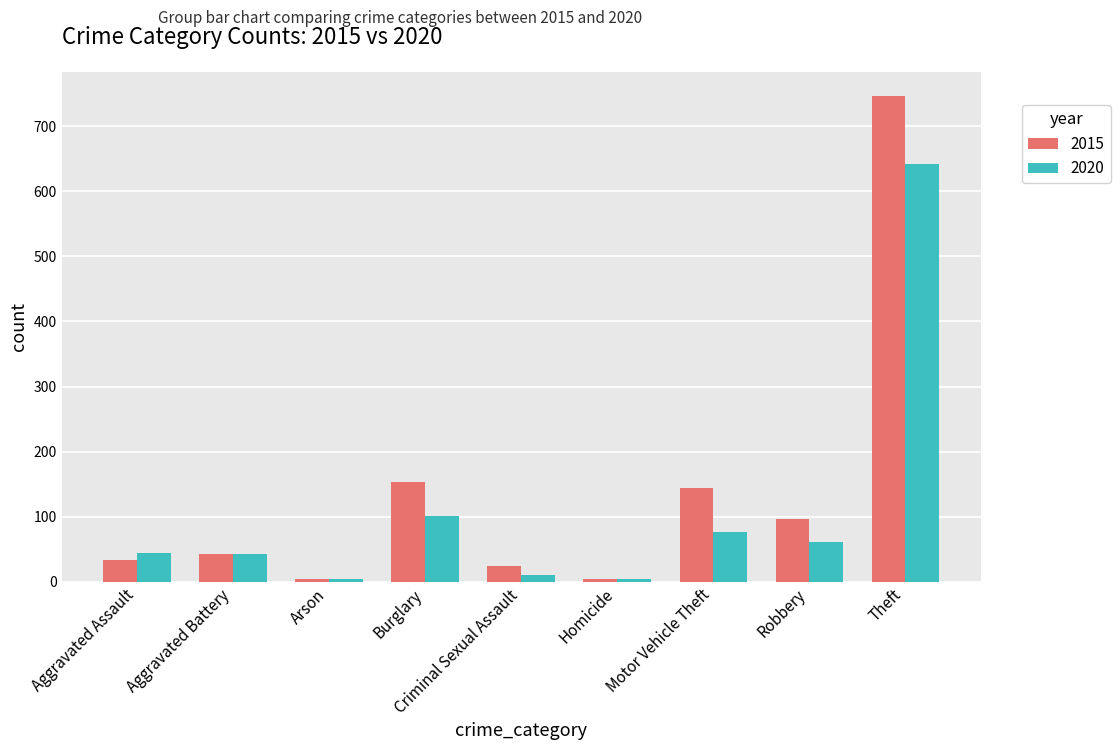

The value of 2015 at Theft is 1118. True or false?

False